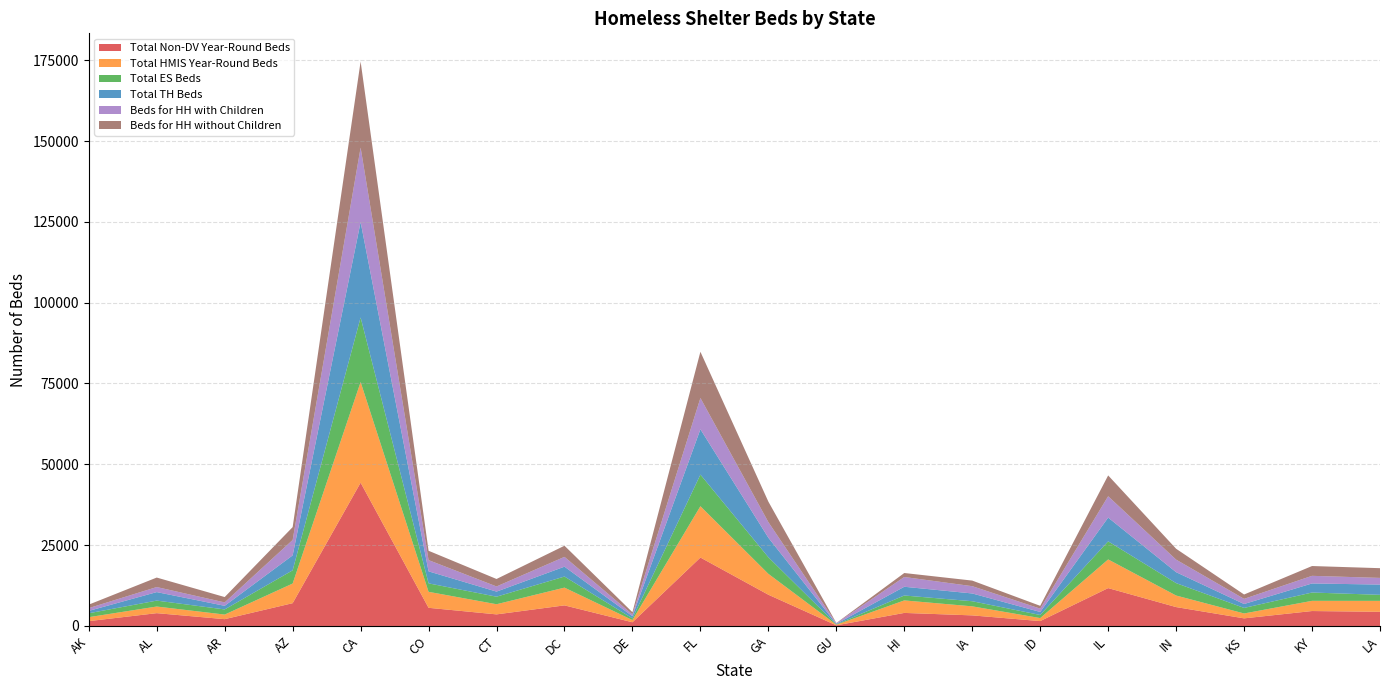

Reading left to right, extract all data points from this chart.

Total Non-DV Year-Round Beds: 1499	3965	2109	7053	44325	5620	3589	6373	1146	21170	9668	199	4041	3277	1512	11715	5846	2358	4622	4384
Total HMIS Year-Round Beds: 1228	2052	1417	6073	31135	4944	3136	5491	682	15874	6459	194	3865	2799	933	8867	3573	1514	3154	3386
Total ES Beds: 1208	1830	1590	4091	19958	2619	2333	3427	515	9774	5137	109	1522	1578	958	5595	3838	1710	2573	1865
Total TH Beds: 731	2633	1120	4617	29501	3717	1573	3052	691	14022	6030	155	2703	2404	937	7348	3382	1212	2804	3171
Beds for HH with Children: 860	1562	1052	4769	23043	3475	1596	3033	541	9672	4827	193	3021	2252	1024	6601	3883	1595	2359	2064
Beds for HH without Children: 1079	2935	1658	3979	26614	2886	2310	3446	675	14302	6340	71	1229	1730	871	6444	3362	1347	3030	3009